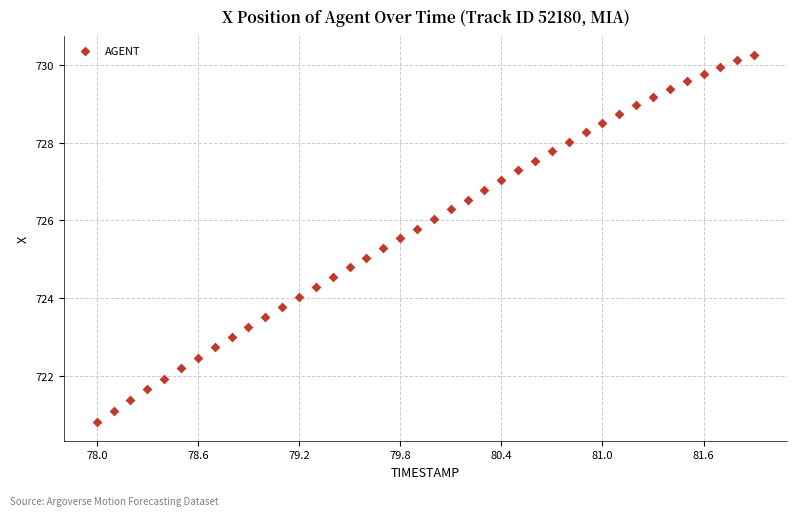

What is the range of X values (max minus min)?

3.9